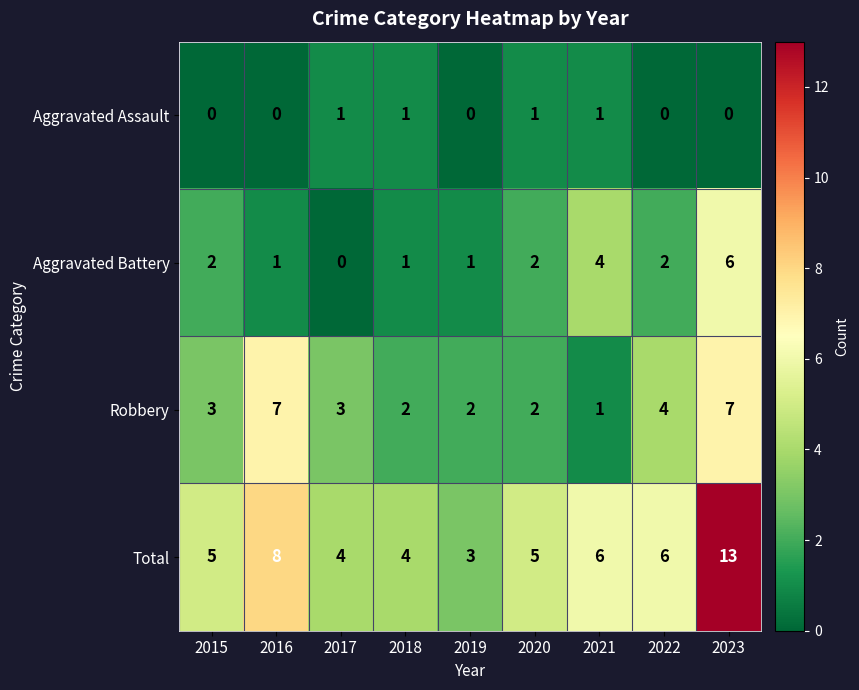

Which series has the widest spread of values?

Total